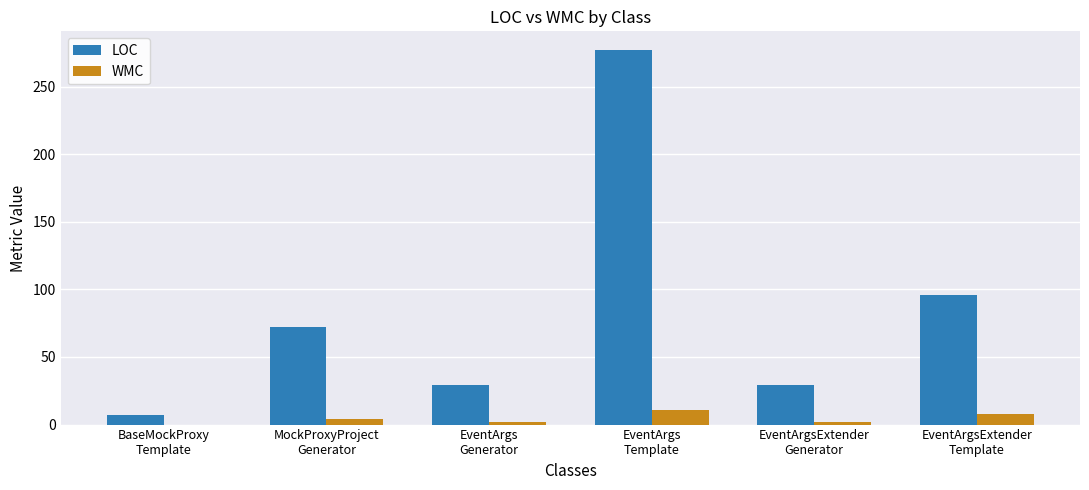

Which series has the largest total across all categories?

LOC